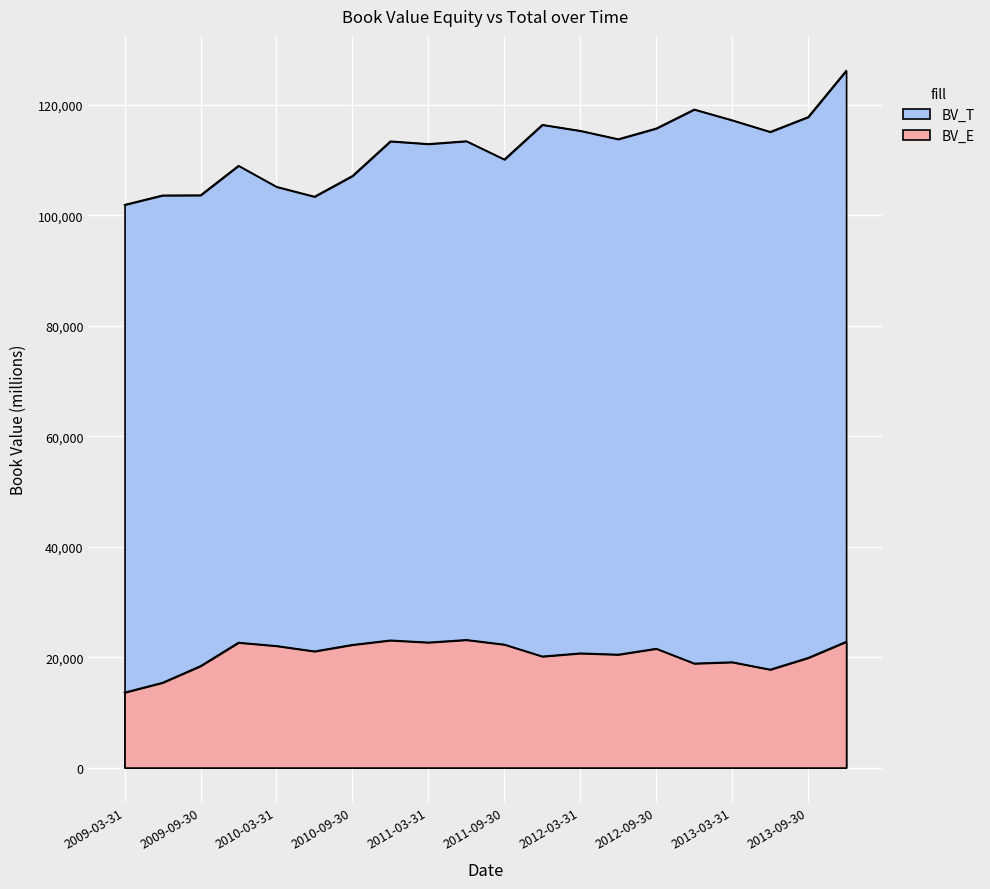

True or false: BV_T has a value of 117258 at 2013-03-31.

True